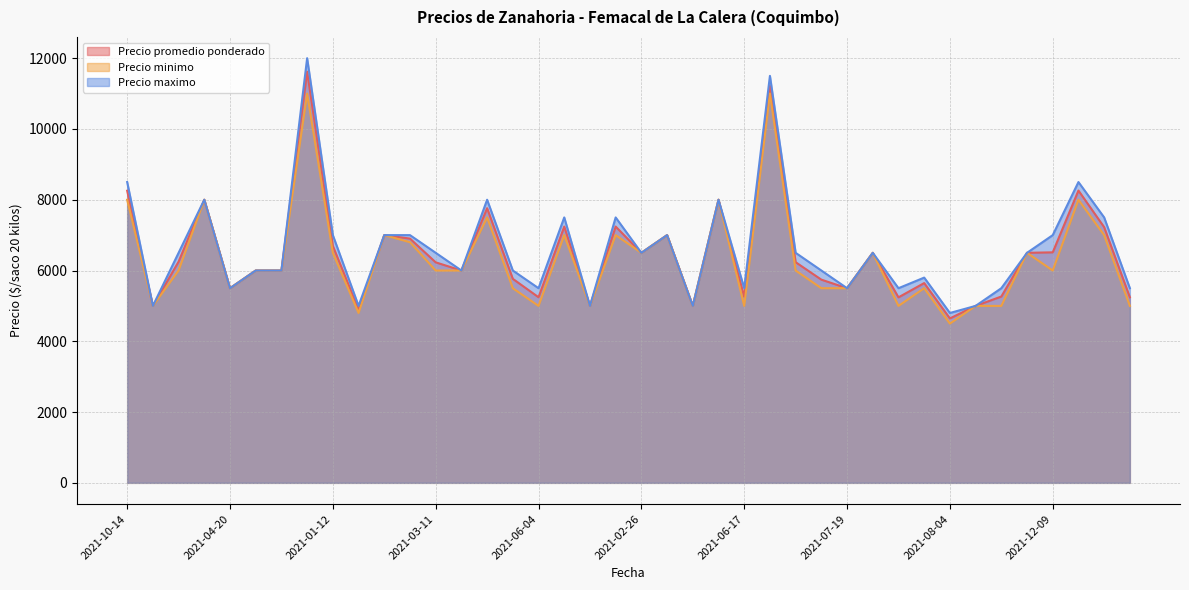

What is the maximum value shown in the chart?

12000